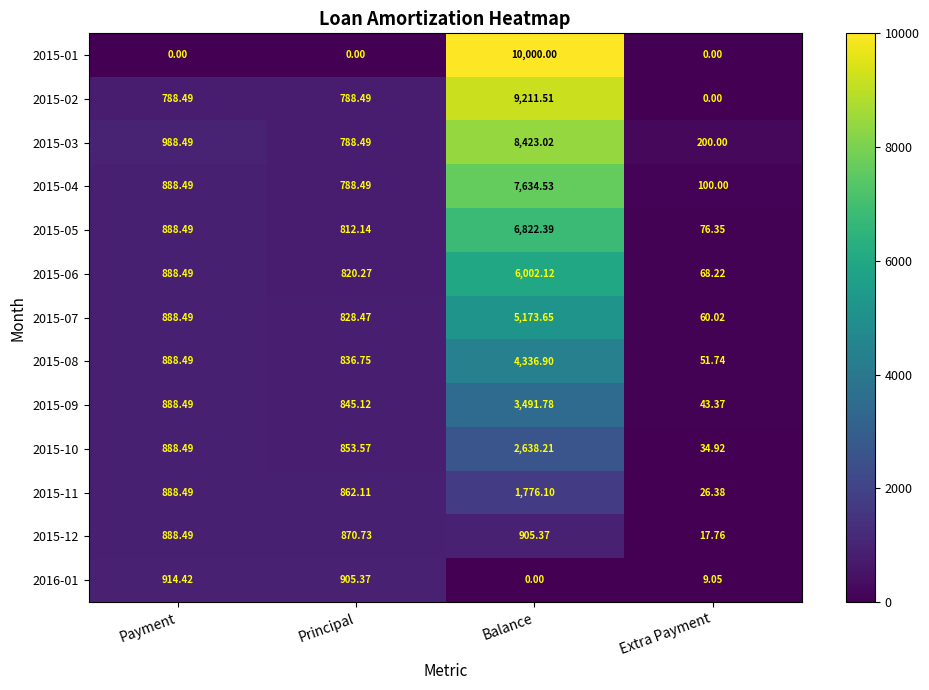

Where is 2015-04 nearest to the value 3867?

Payment